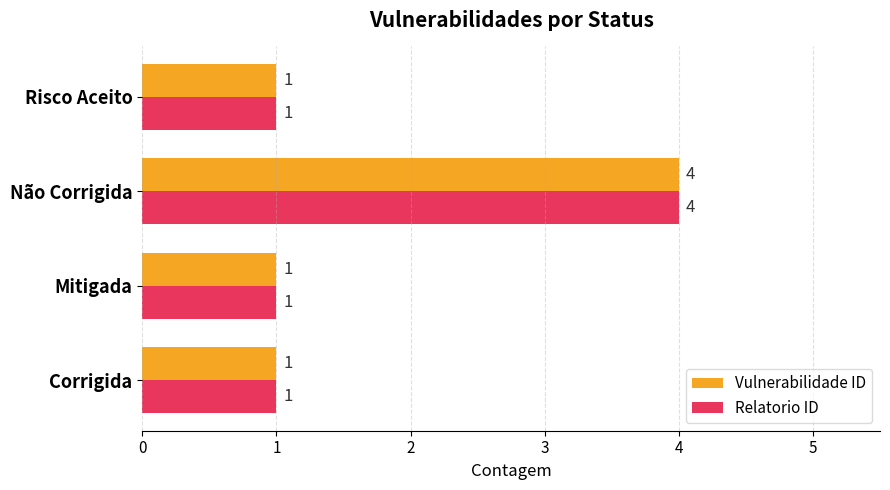

What is the lowest value of the Vulnerabilidade ID series?

1